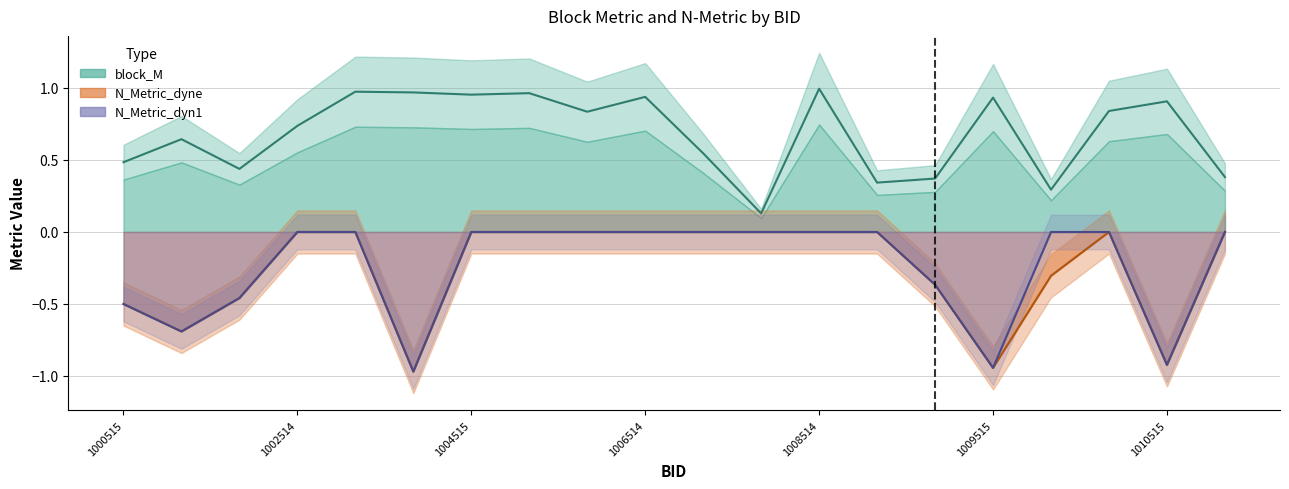

True or false: N_Metric_dyn1 line and block_M line cross at least once.

False